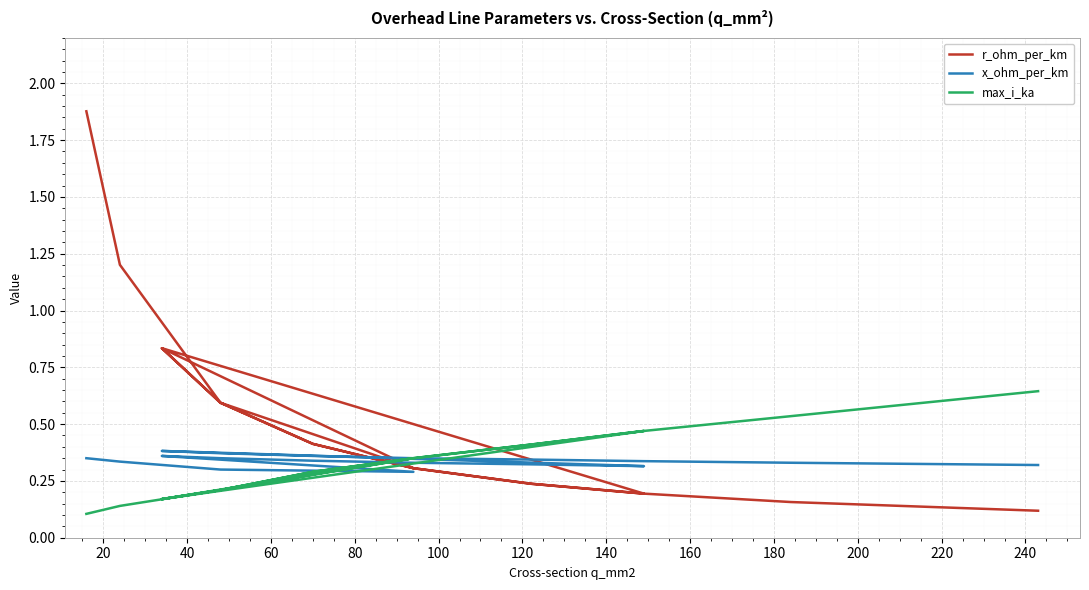

Is this an area chart (filled region under the line)?

No